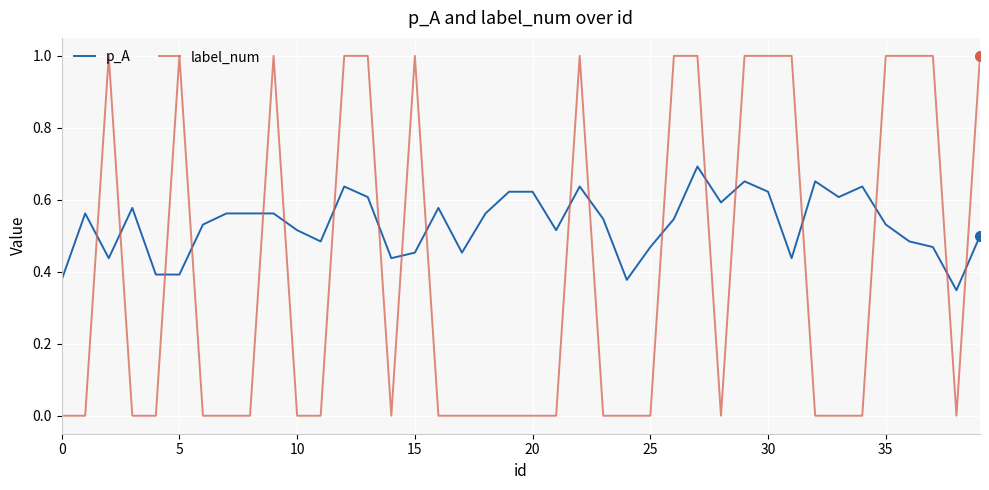

After their last crossing, which series has the higher values: label_num or p_A?

label_num